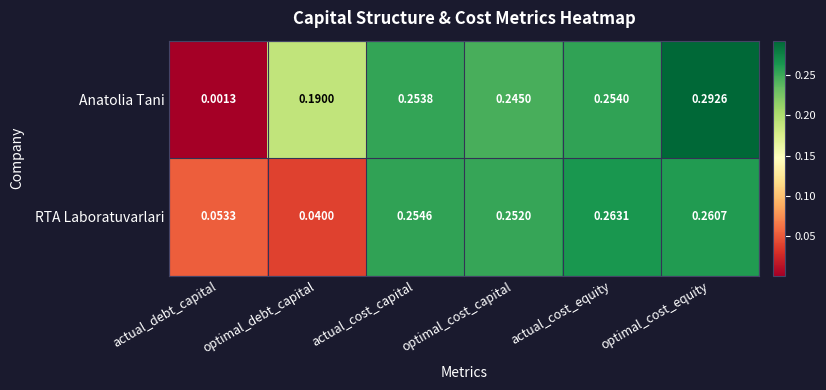

Where is Anatolia Tani nearest to the value 0?

actual_debt_capital